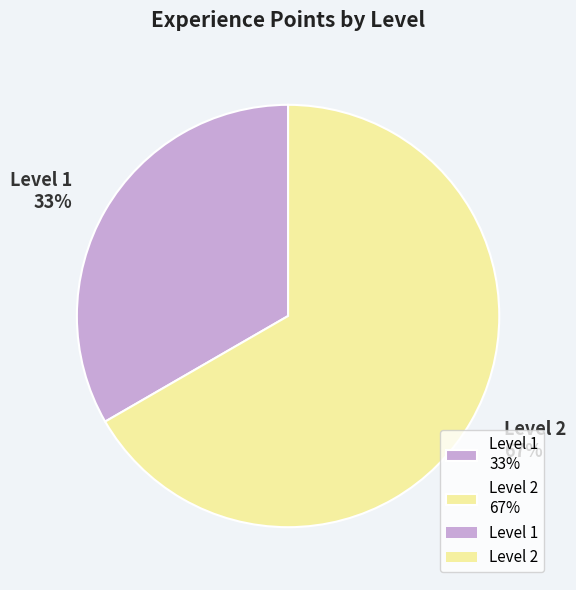

Which slice represents more than half of the pie?

Level 2 67%